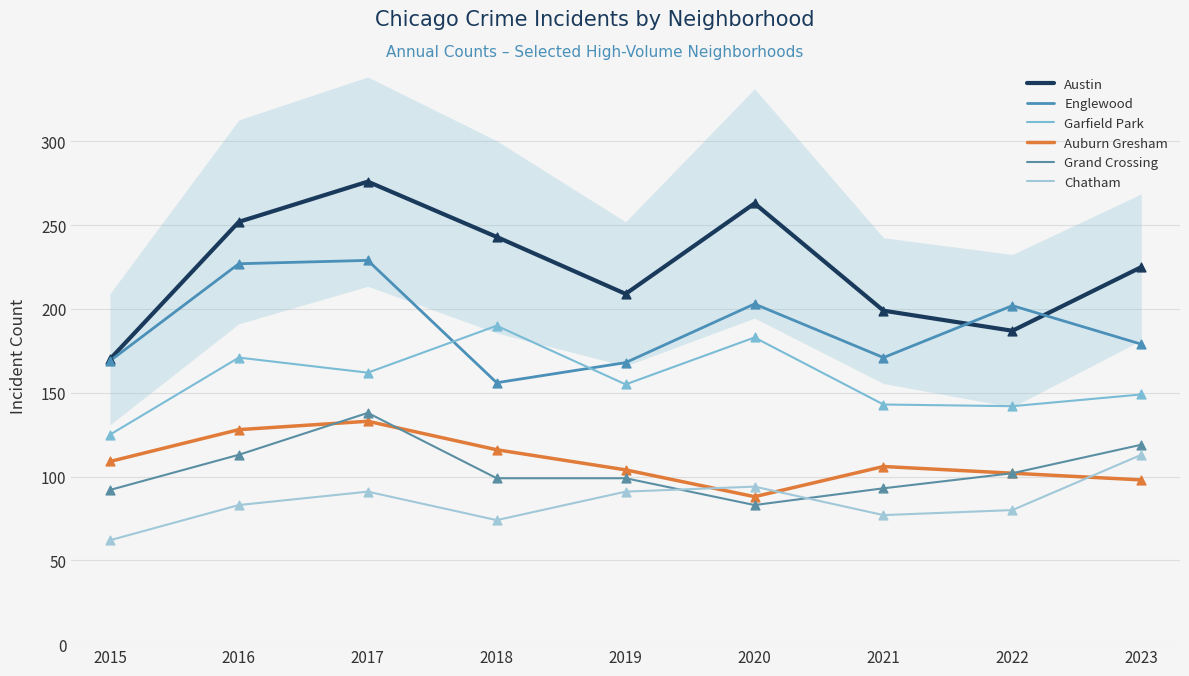

Which series has the largest Y range (max minus min)?

Austin